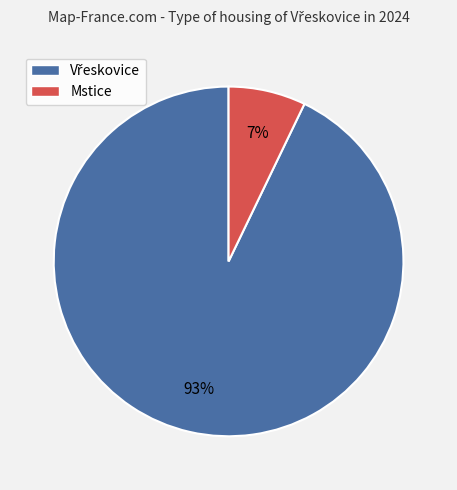

Is Mstice the majority of the pie?

No